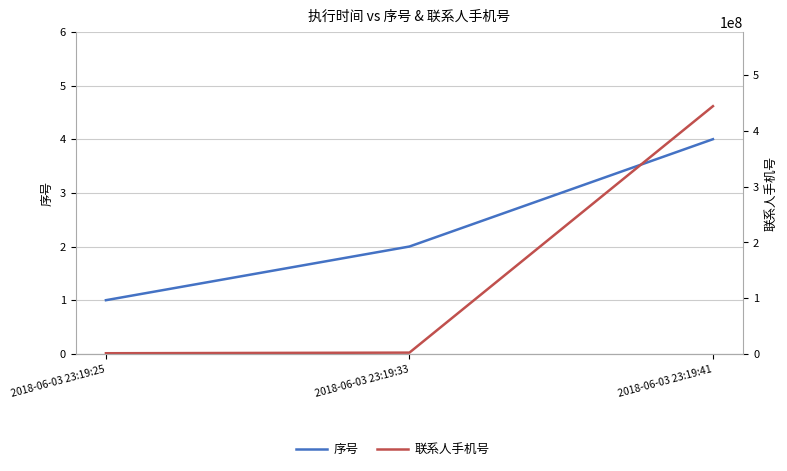

How many lines are shown in the chart?

2